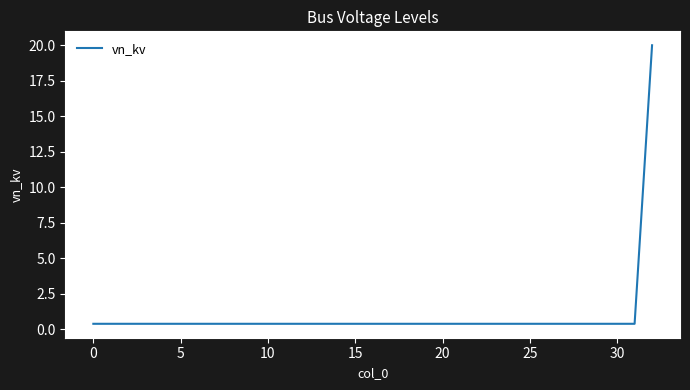

What is the maximum value shown in the chart?

20.0